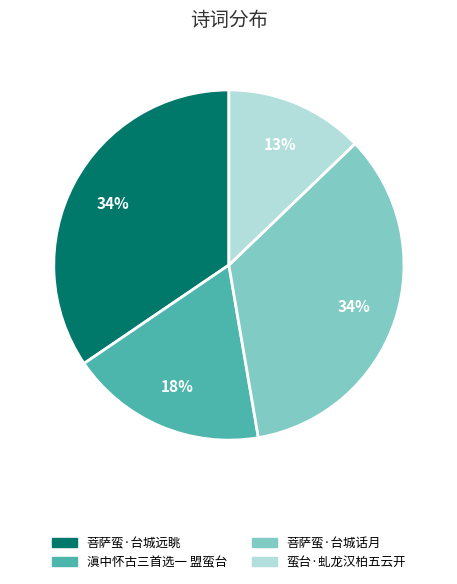

Is the sum of 菩萨蛮·台城远眺 and 蛮台·虬龙汉柏五云开 greater than half?

No